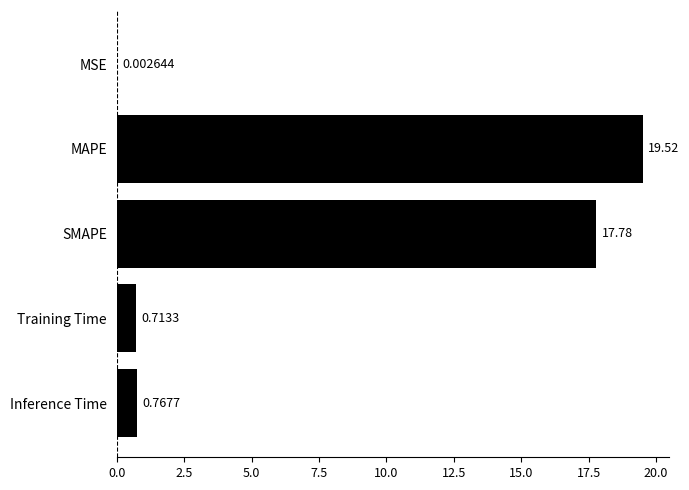

At which category does the chart reach its peak across all series?

MAPE